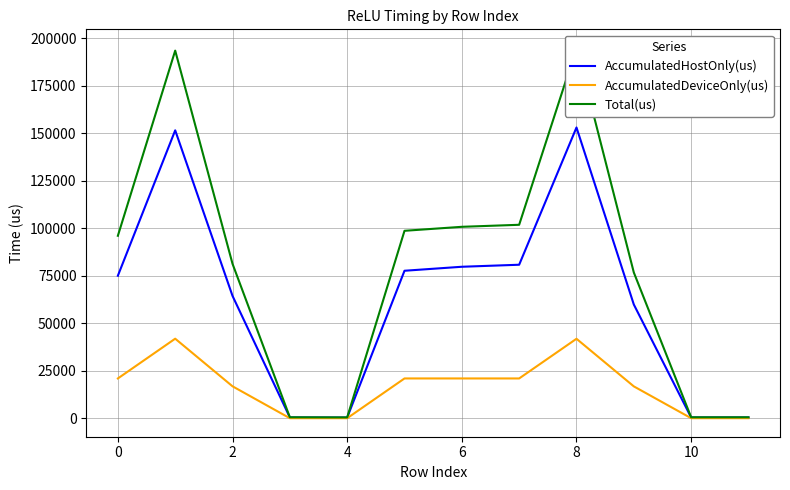

What are all the series names shown in the legend?

AccumulatedHostOnly(us), AccumulatedDeviceOnly(us), Total(us)